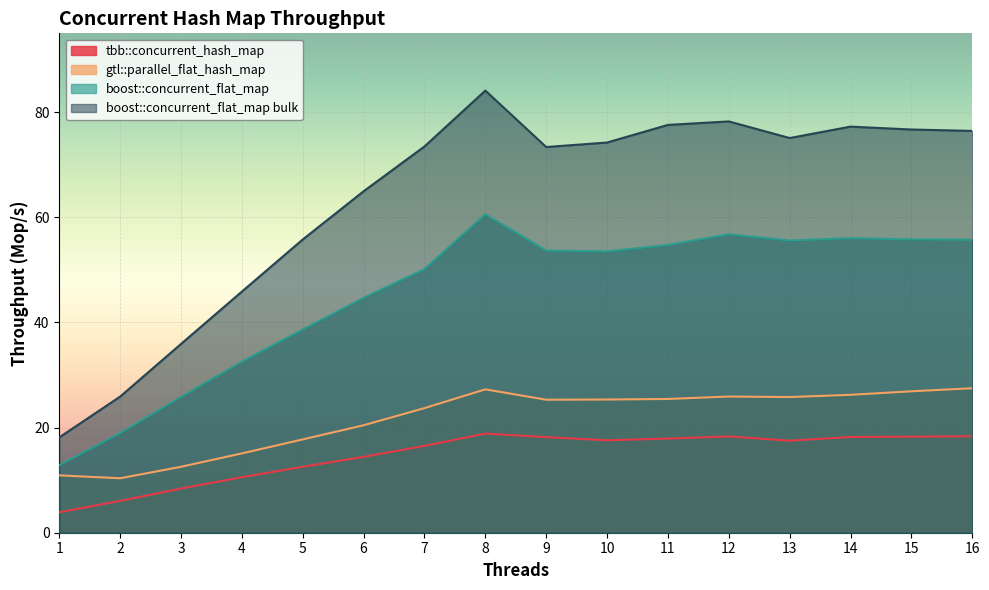

What is the minimum value shown in the chart?

3.9